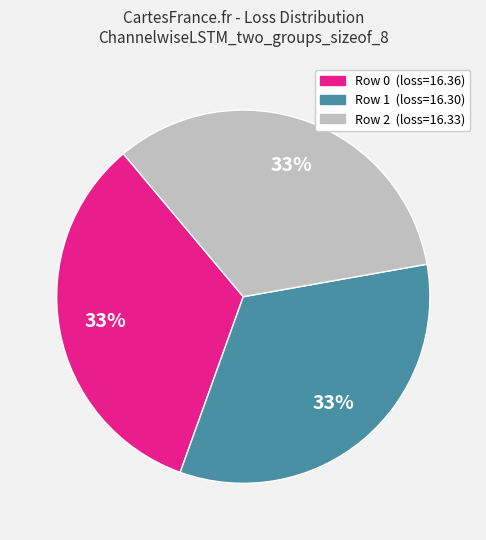

To the nearest percent, what is the average slice percentage?

33%